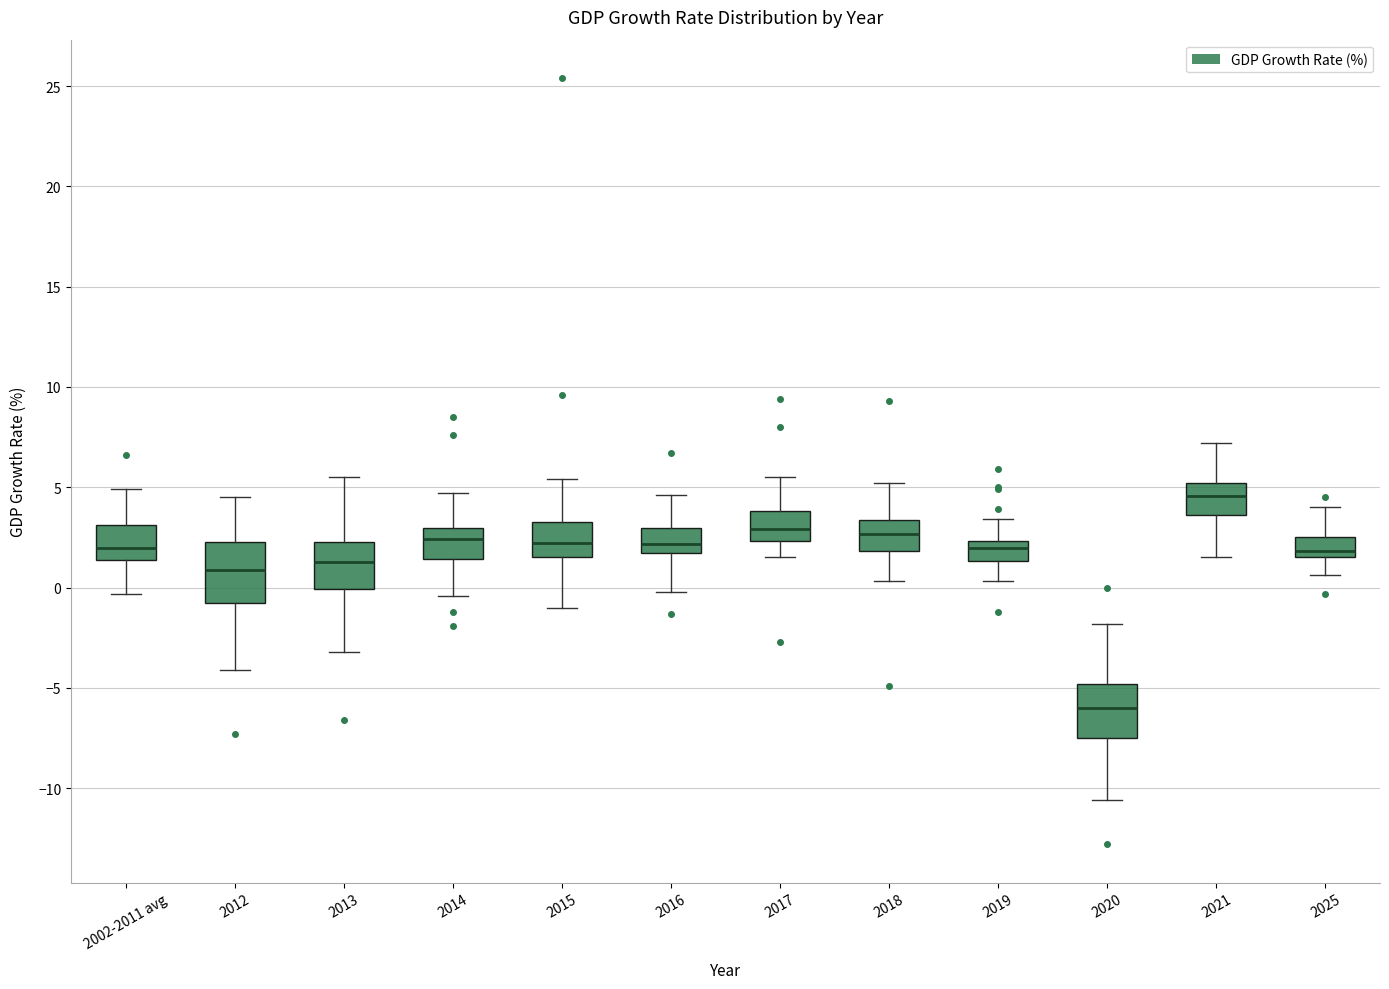

Where is the lower edge of the box for 2014 on the y-axis? The values are not printed on the chart, so give them approximately, as read against the axis.

1.5